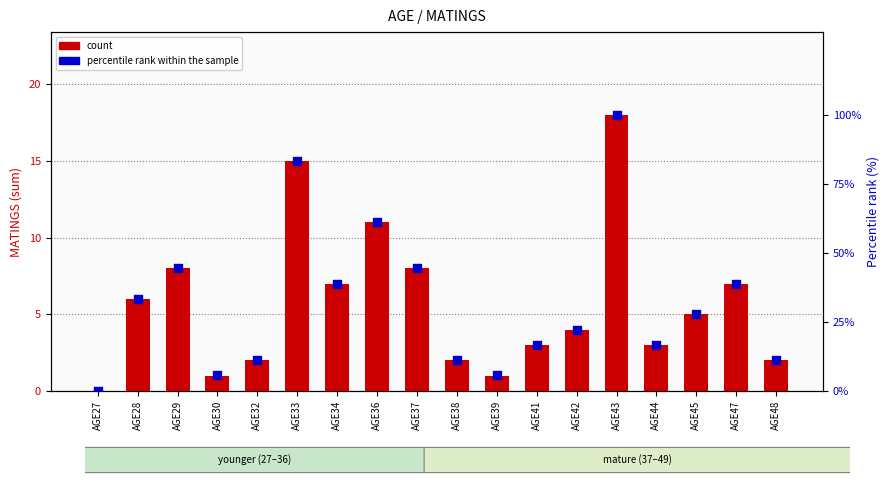

Which series reaches the minimum Y coordinate?

count